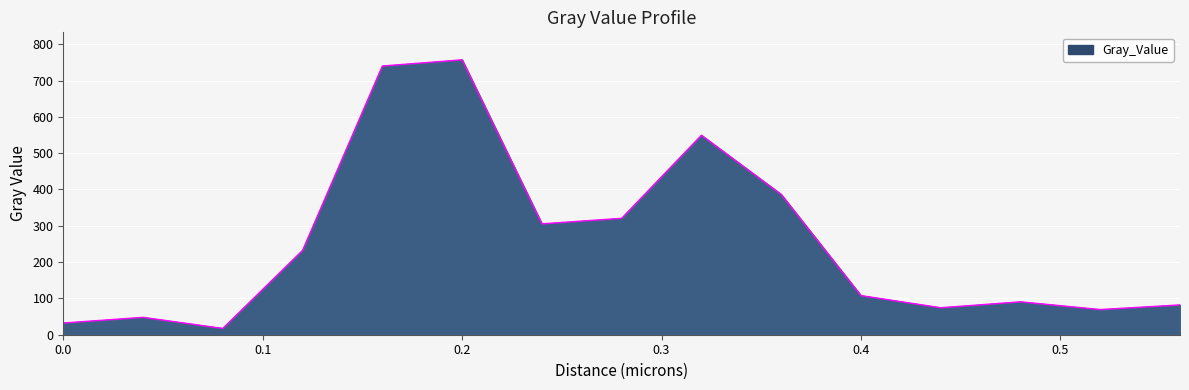

What is the smallest value displayed?

17.3